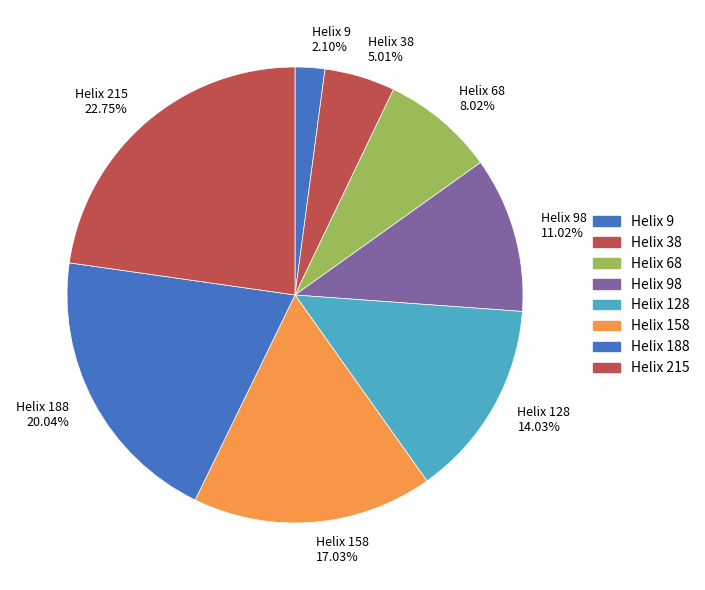

Does Helix 38 account for over 50% of the chart?

No